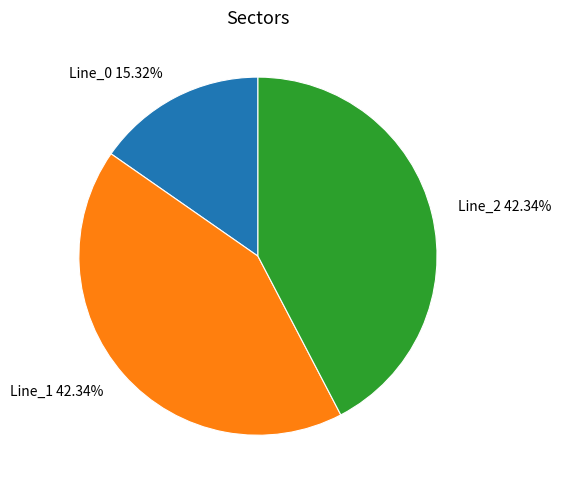

True or false: Line_1 accounts for 37% of the total.

False